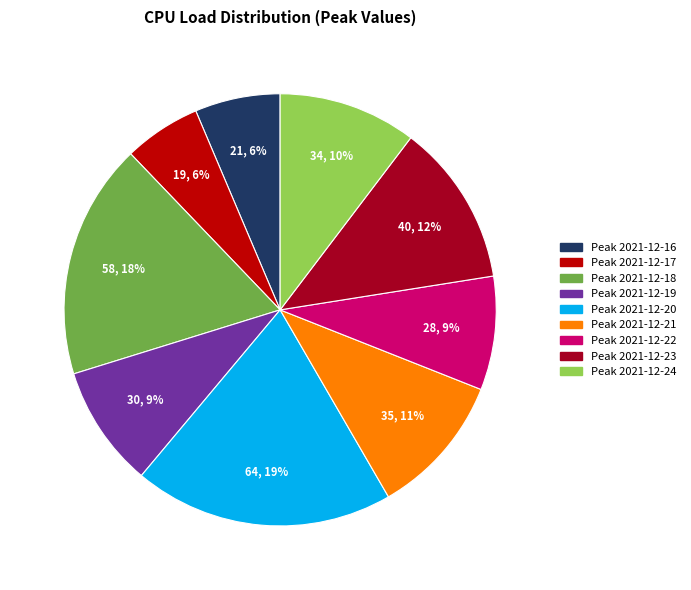

Is there a majority slice in this chart?

No